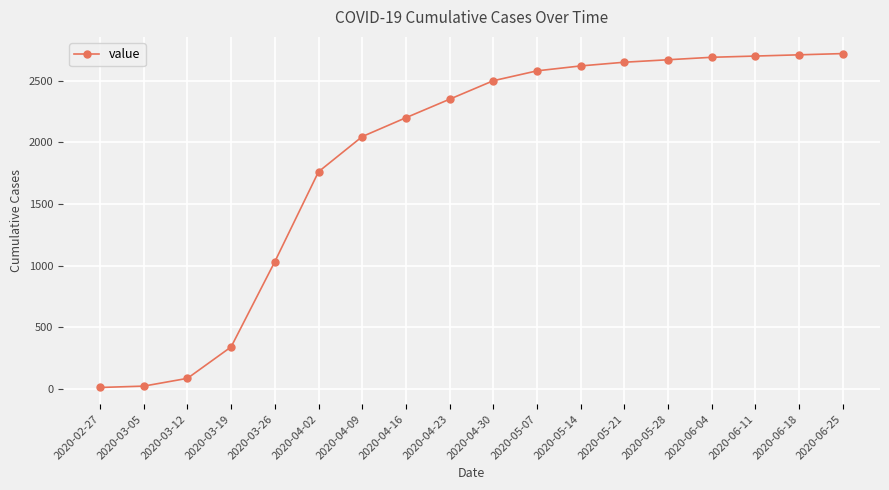

Is it true that the value at 2020-06-18 is 1820?

False